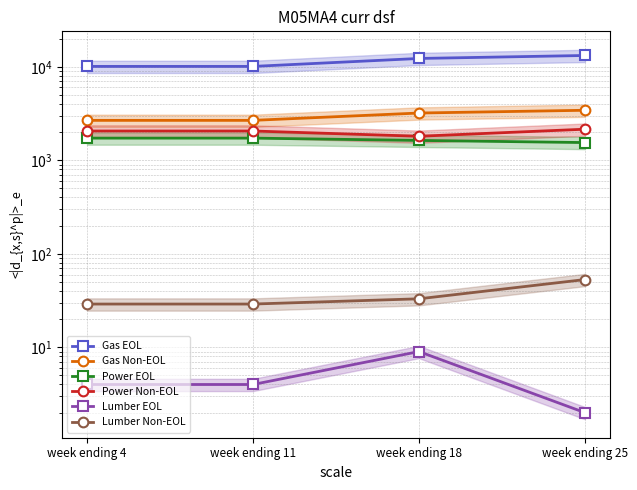

At which category does Lumber EOL reach its first local peak?

week ending 18